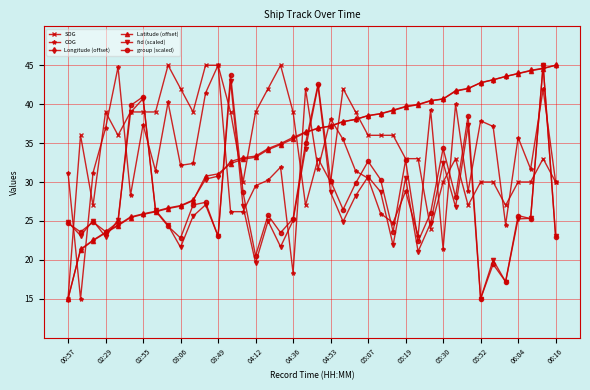

What is the sum of all fid (scaled) values?

1093.5